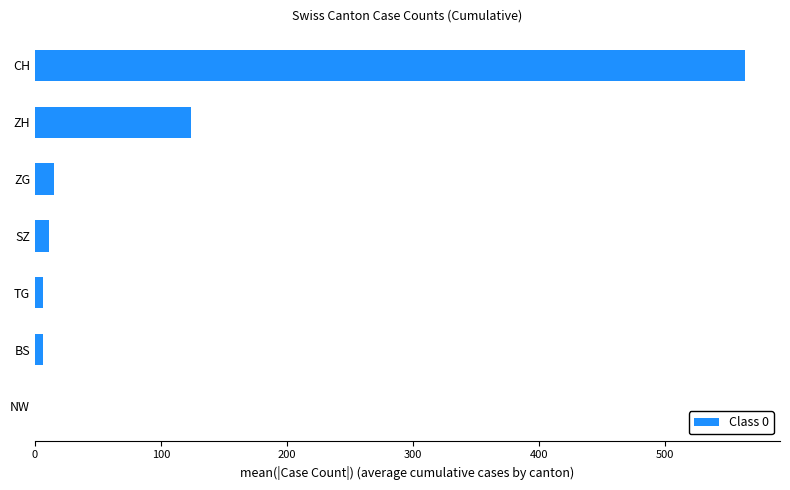

What is the sum of all values?

727.1